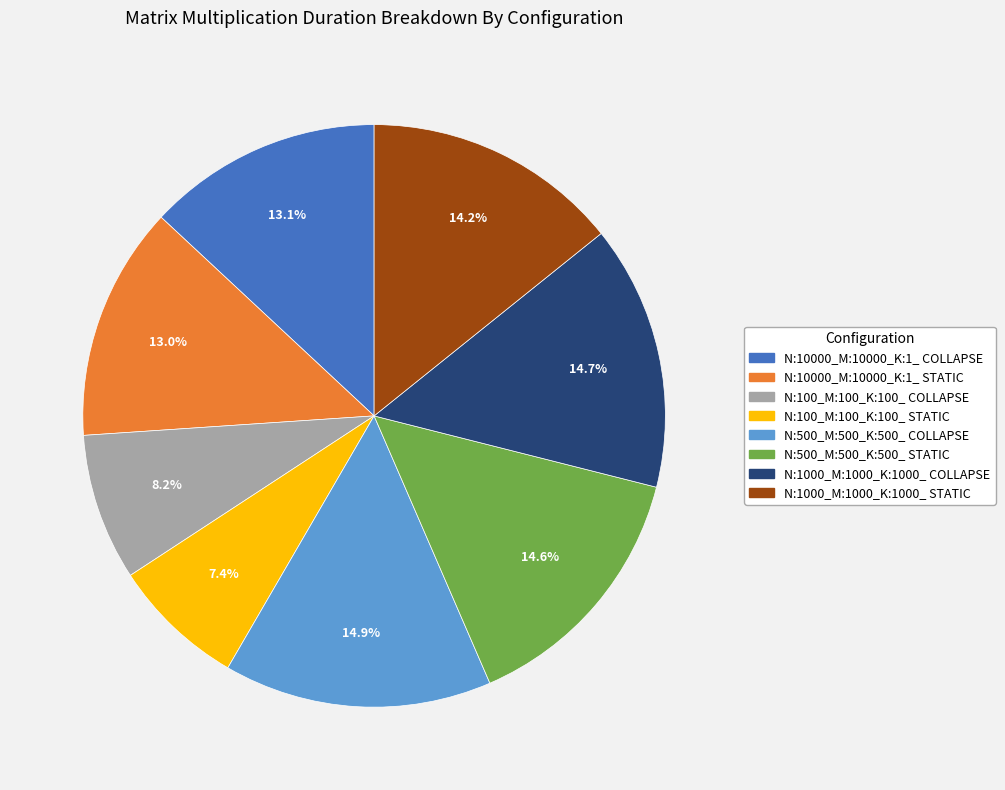

What is the smallest slice in the pie chart?

N:100_M:100_K:100_ STATIC